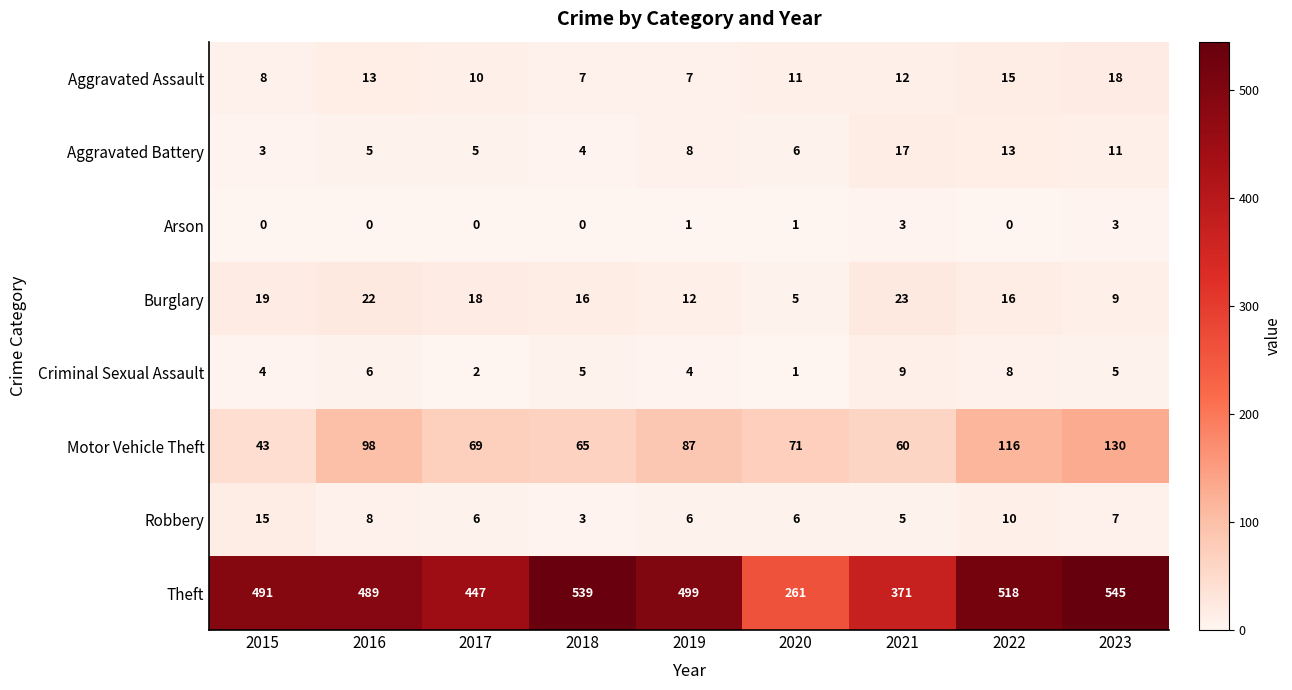

Which series changed the most between 2017 and 2018?

Theft